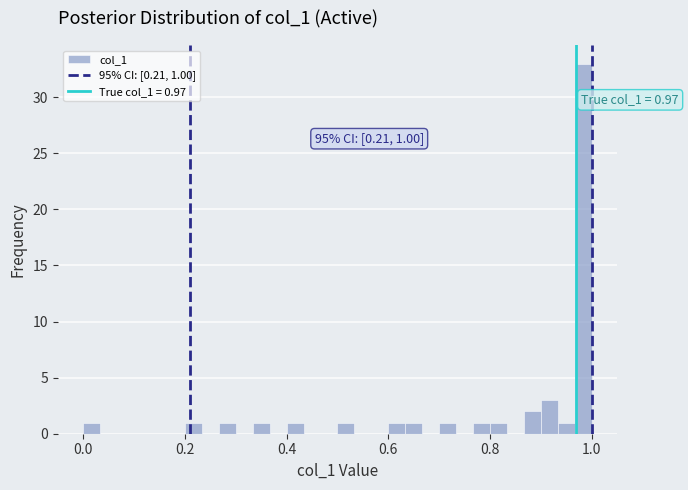

Read against the x-axis, roughly where is the centre of the tallest bar?

0.98